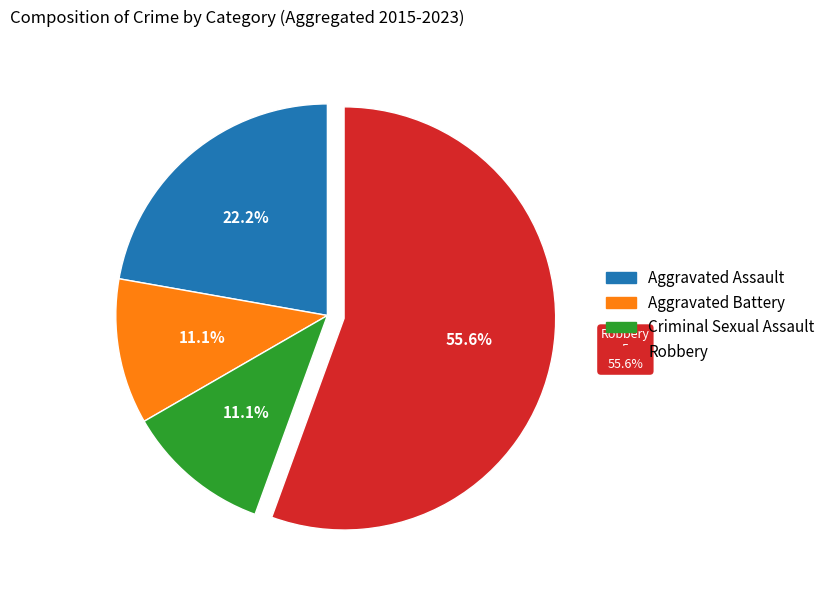

To the nearest percent, what percentage of the pie is Aggravated Battery?

11%